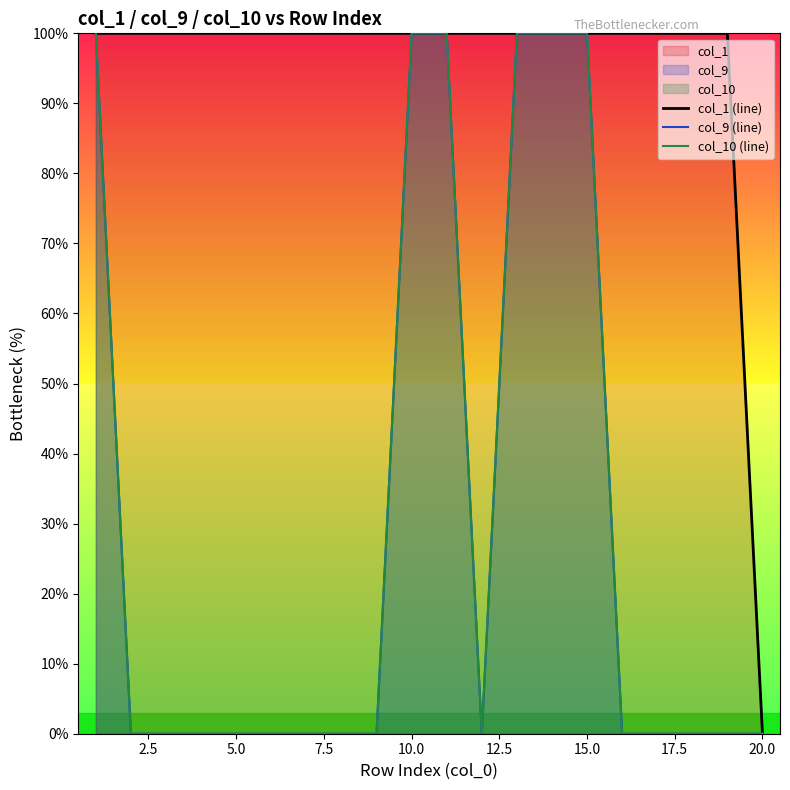

True or false: col_10 (line) has more than 1 interior local peaks.

False